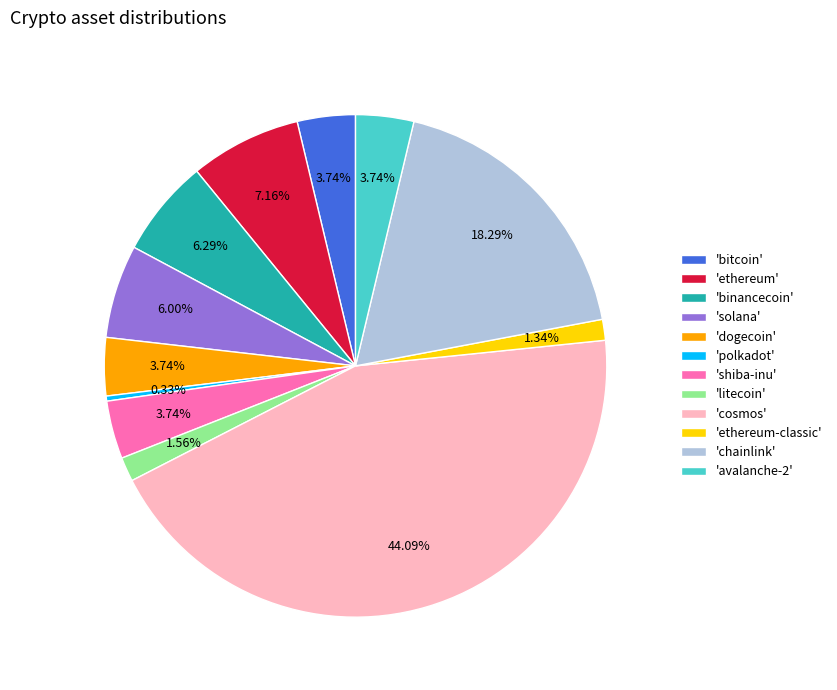

Combined, do 'chainlink' and 'bitcoin' account for over 50%?

No